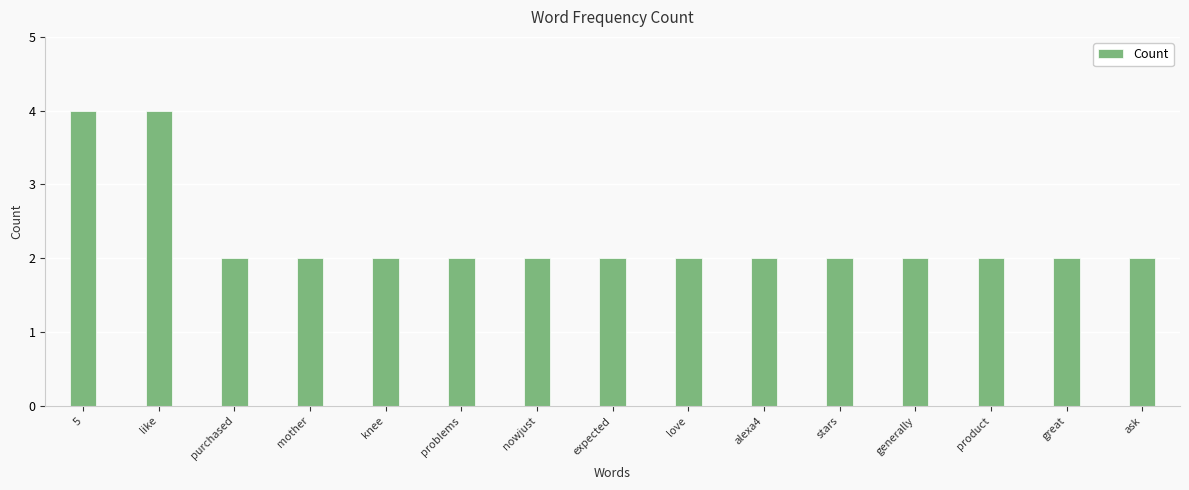

The value at great is 0. True or false?

False